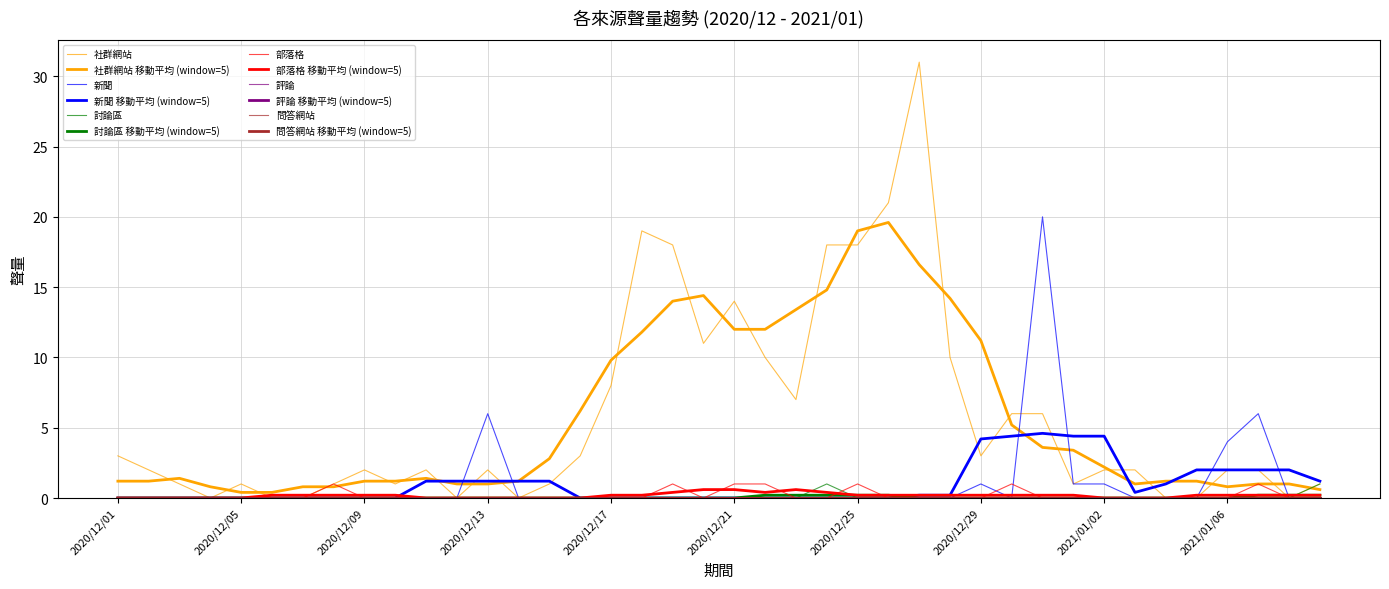

What is the difference between the maximum and second lowest values in the 部落格 series?

1